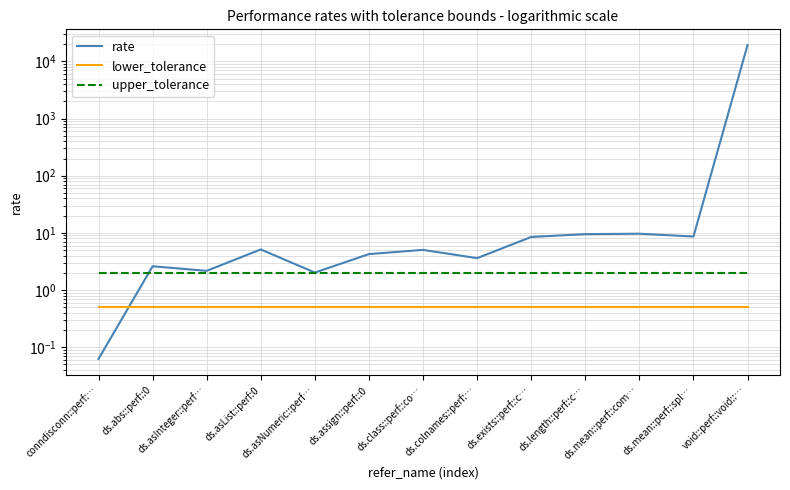

Reading left to right, what are all the values shown in this chart?

rate: 0.1	2.6	2.2	5.1	2.0	4.3	5.0	3.6	8.5	9.5	9.7	8.6	19351.8
lower_tolerance: 0.5	0.5	0.5	0.5	0.5	0.5	0.5	0.5	0.5	0.5	0.5	0.5	0.5
upper_tolerance: 2.0	2.0	2.0	2.0	2.0	2.0	2.0	2.0	2.0	2.0	2.0	2.0	2.0